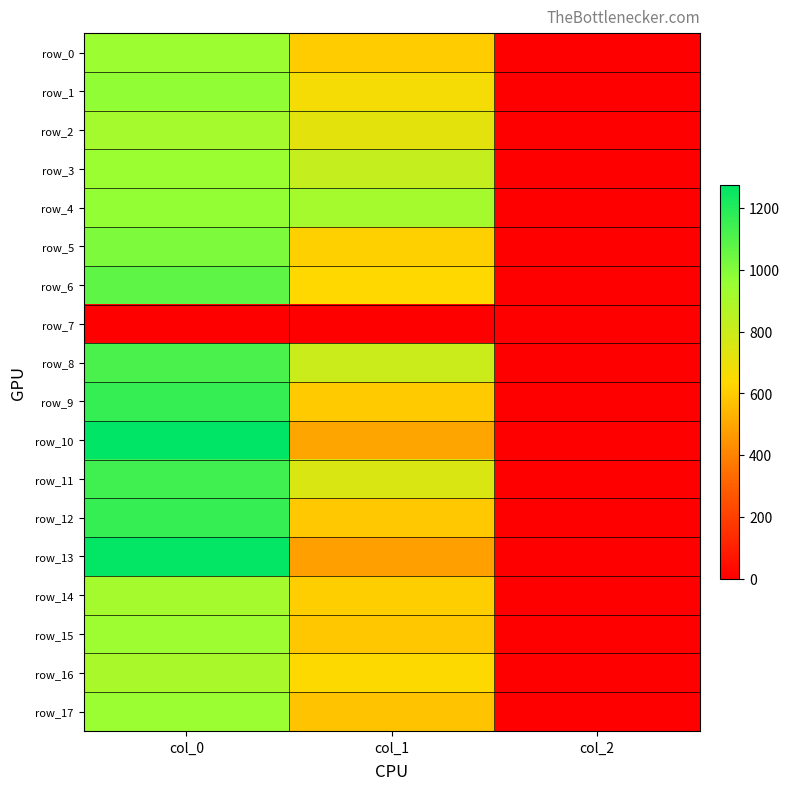

Which series has the largest total across all categories?

row_8